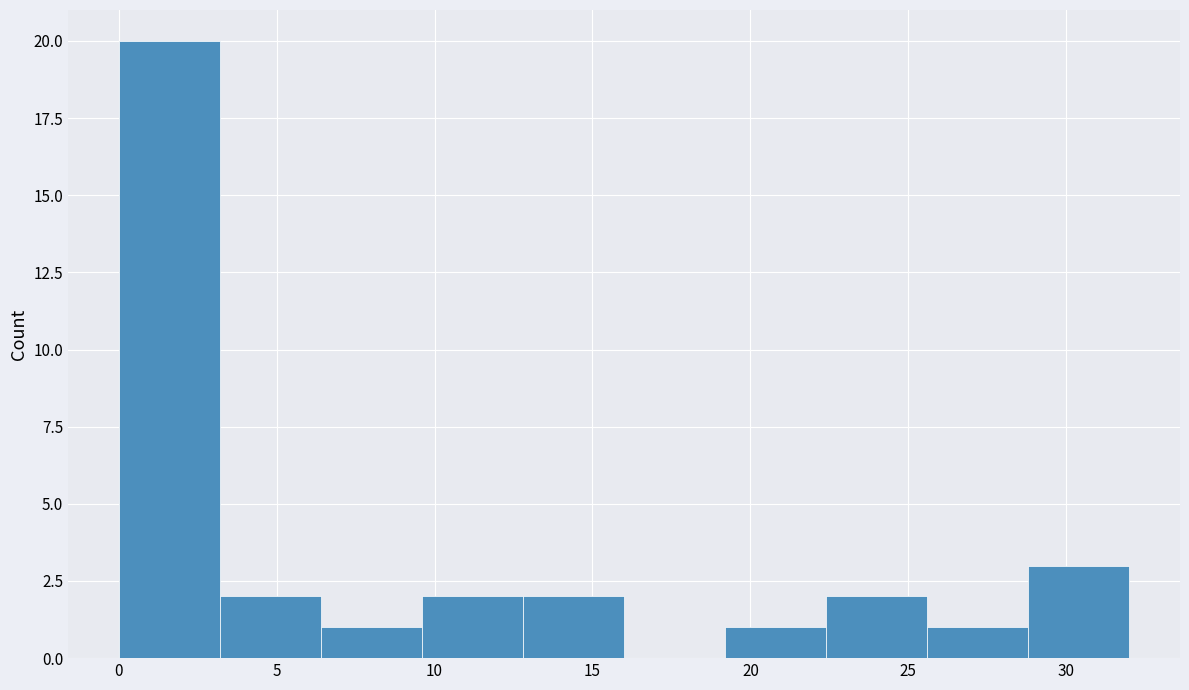

How tall is the bar that spans 22.4 to 25.6 on the x-axis? Neither the bar edges nor the heights are printed on the chart, so give them approximately, as read against the axes.

2